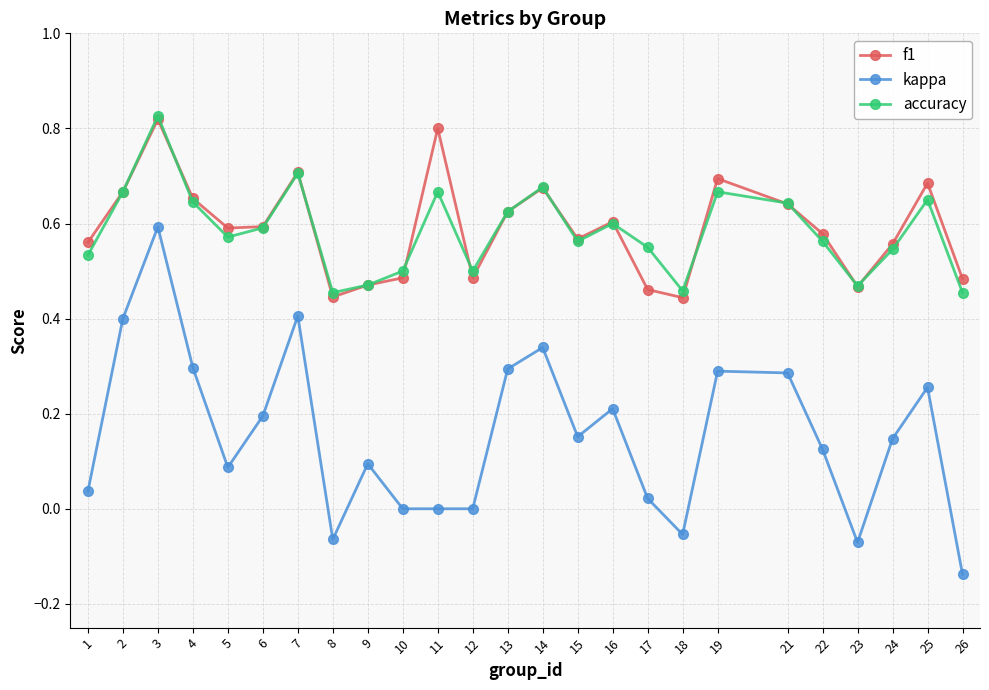

Is it true that accuracy equals 0.3 at 11?

False